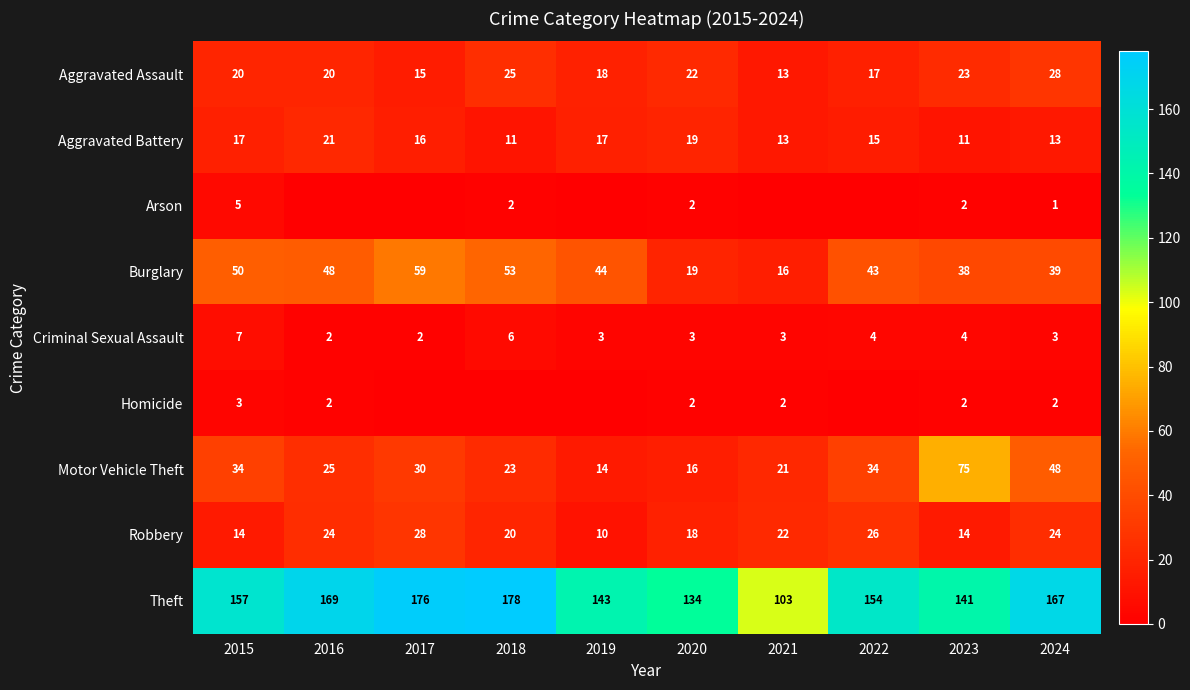

How many values in the Theft series are below 157?

5